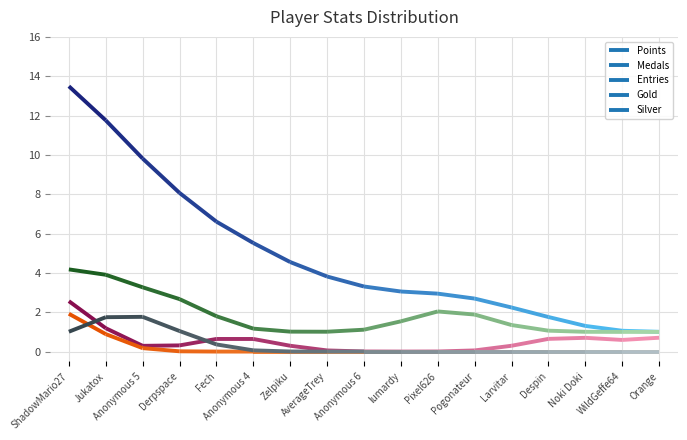

Read the Entries value at Anonymous 4.

1